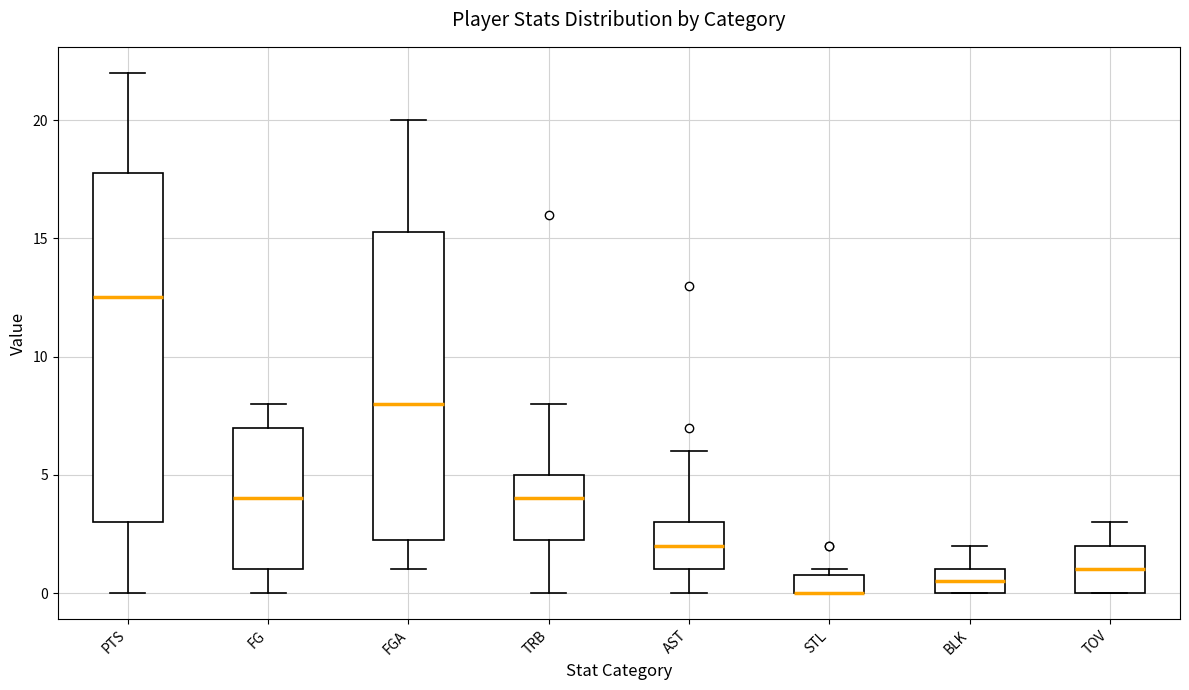

Where is the upper edge of the box for FGA on the y-axis? The values are not printed on the chart, so give them approximately, as read against the axis.

15.5